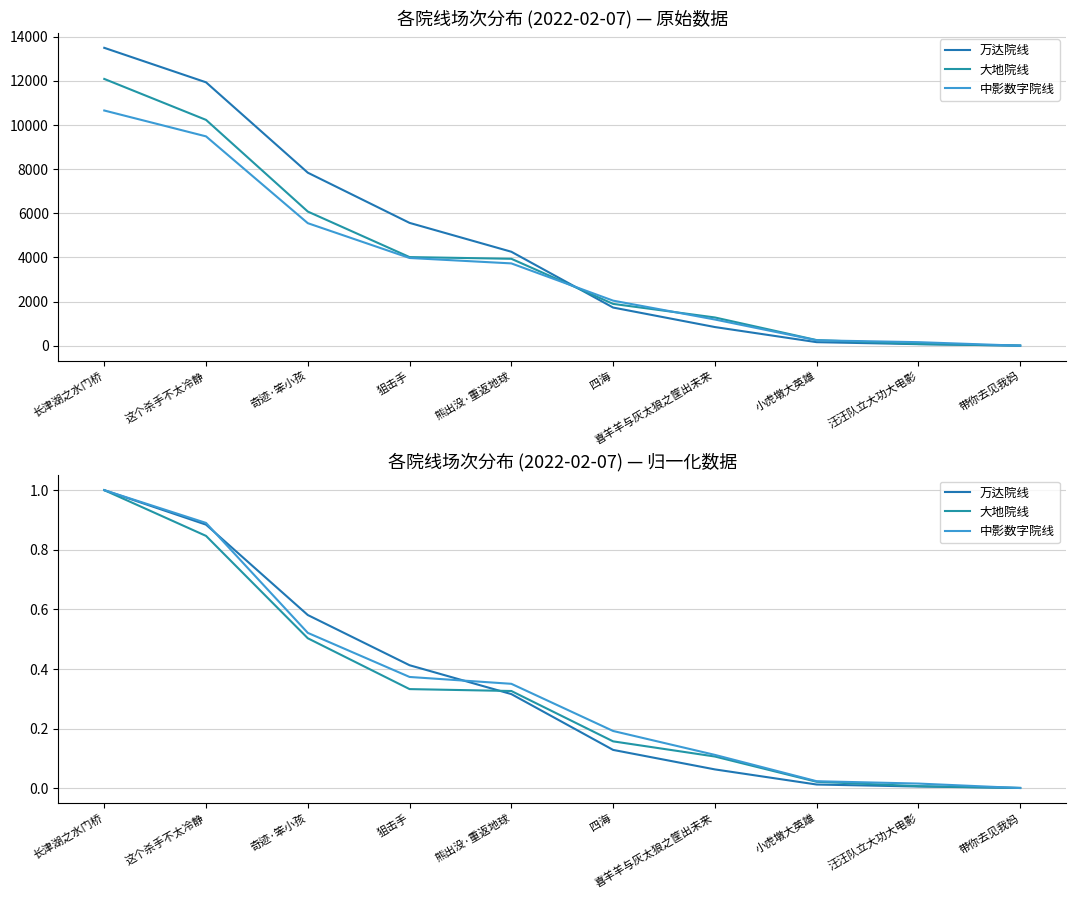

Reading left to right, transcribe all the data shown in this chart.

万达院线: 1.0	0.9	0.6	0.4	0.3	0.1	0.1	0.0	0.0	0.0
大地院线: 1.0	0.8	0.5	0.3	0.3	0.2	0.1	0.0	0.0	0.0
中影数字院线: 1.0	0.9	0.5	0.4	0.4	0.2	0.1	0.0	0.0	0.0